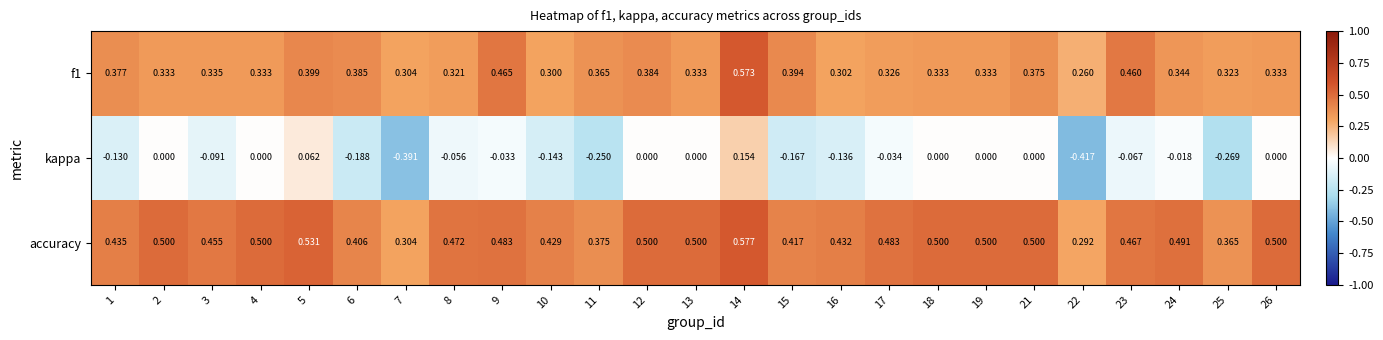

Which series has the largest range (max minus min)?

kappa